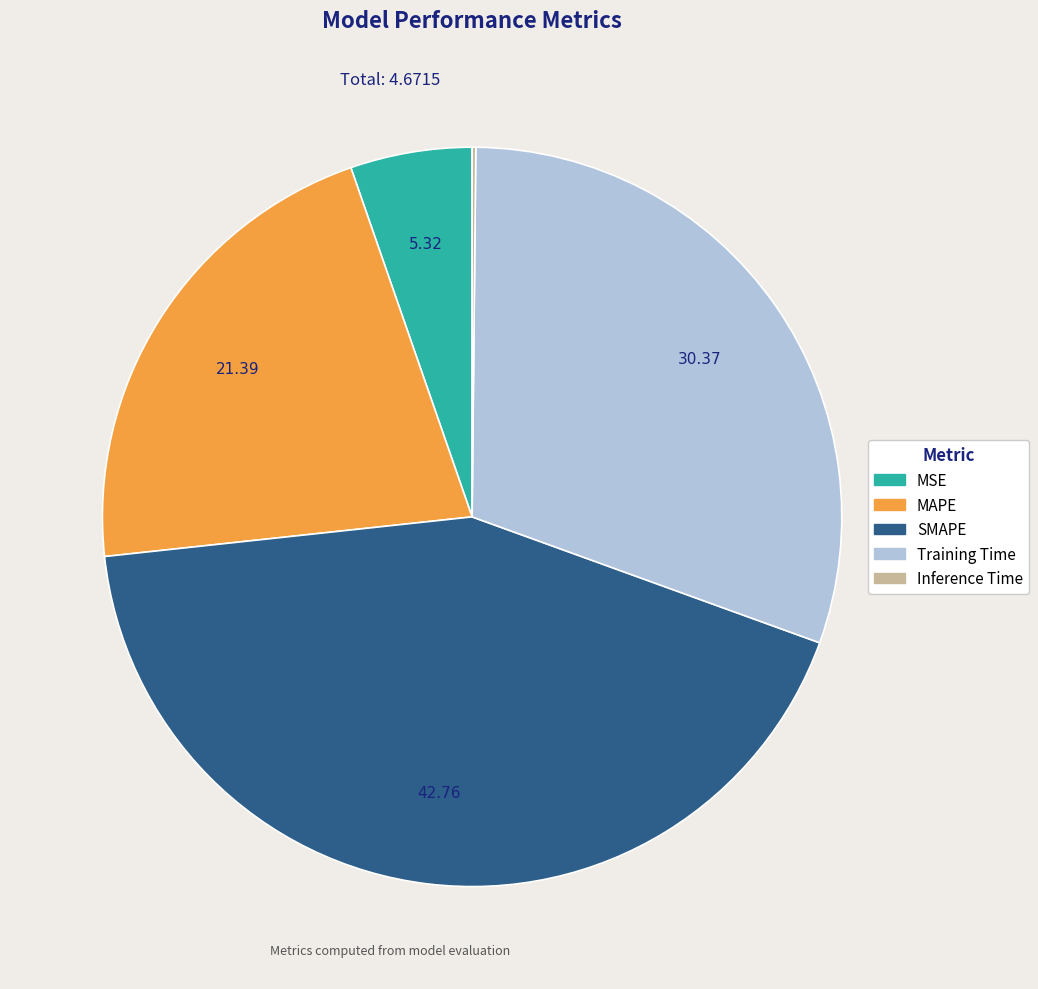

Which slice is the largest?

SMAPE